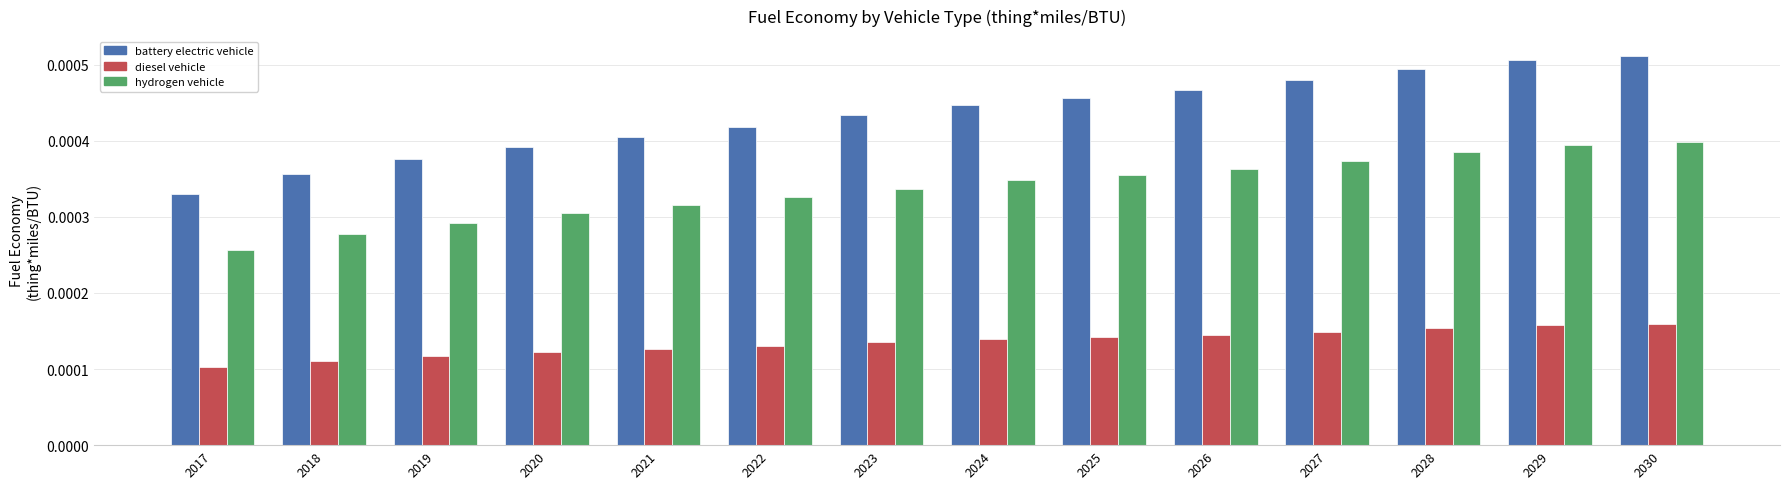

Count the battery electric vehicle values in the range 0 to 1.

14